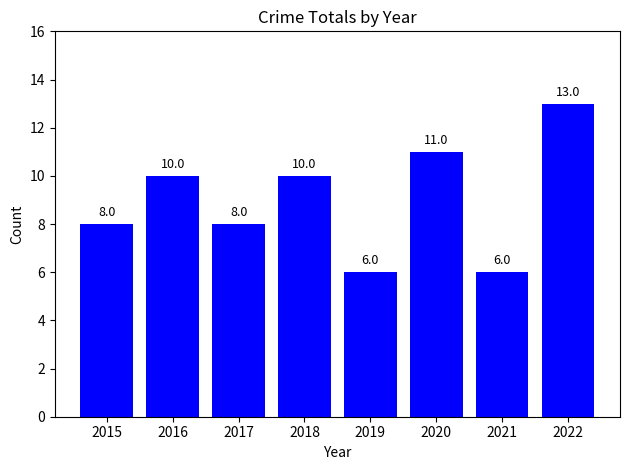

What is the minimum value shown in the chart?

6